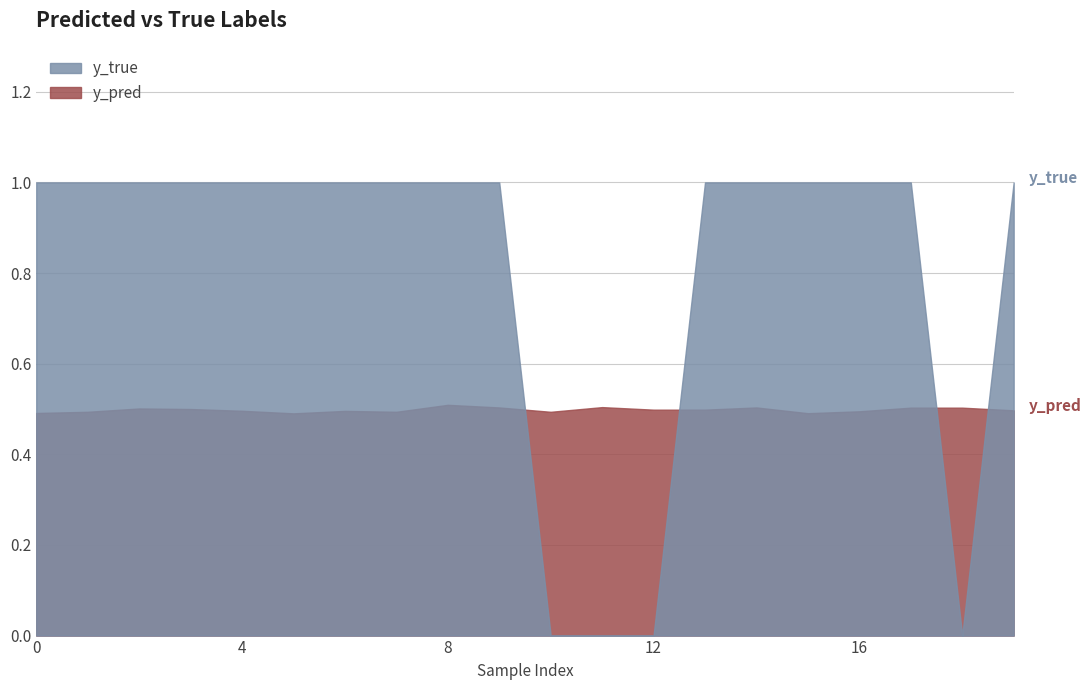

What are all the series names shown in the legend?

y_true, y_pred